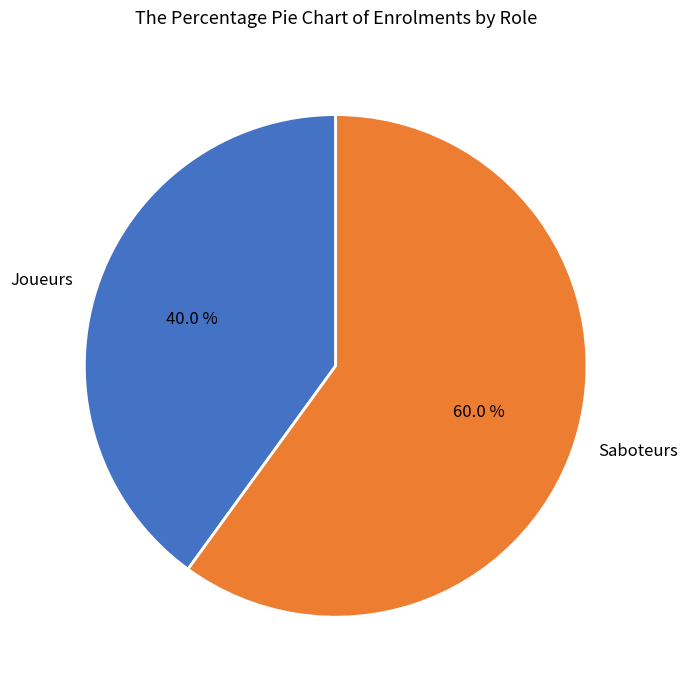

Which category has the smallest portion of the pie?

Joueurs